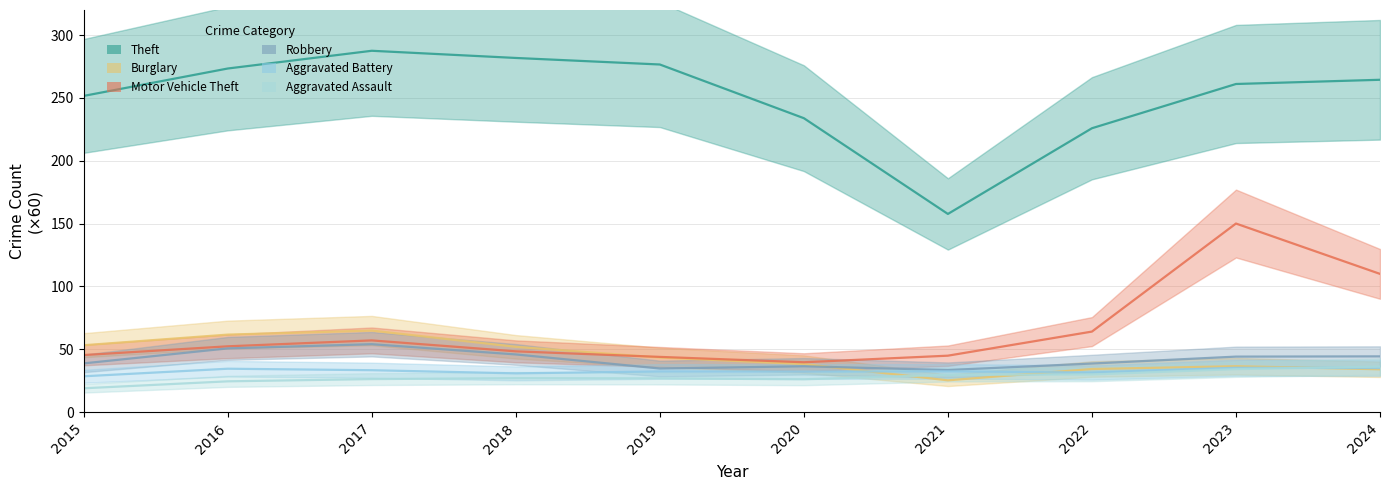

Between 2016 and 2018, which series saw the biggest shift?

Burglary